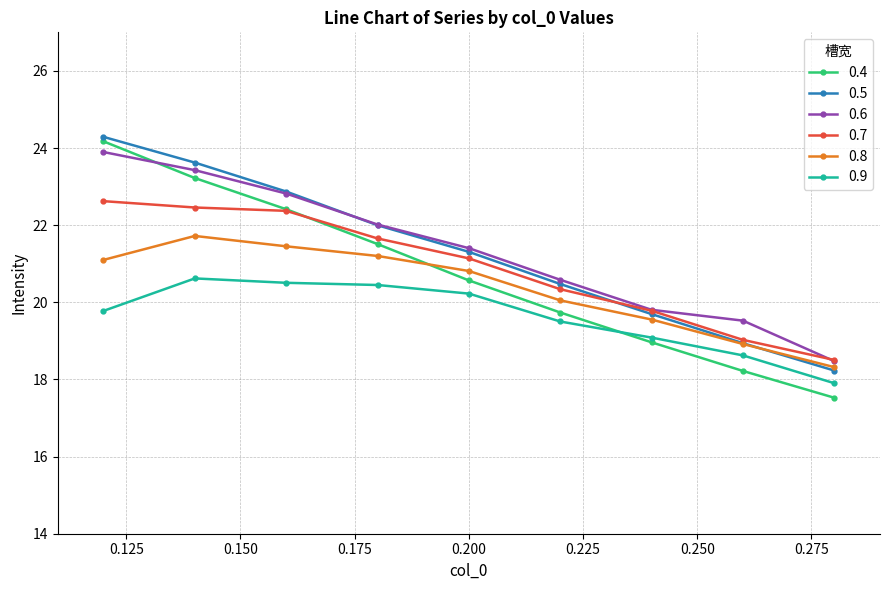

Reading right to left, list all the values displayed in this chart.

0.4: 17.5	18.2	19.0	19.7	20.6	21.5	22.4	23.2	24.2
0.5: 18.2	18.9	19.7	20.5	21.3	22.0	22.9	23.6	24.3
0.6: 18.5	19.5	19.8	20.6	21.4	22.0	22.8	23.4	23.9
0.7: 18.5	19.0	19.8	20.3	21.1	21.7	22.4	22.5	22.6
0.8: 18.3	18.9	19.6	20.1	20.8	21.2	21.5	21.7	21.1
0.9: 17.9	18.6	19.1	19.5	20.2	20.4	20.5	20.6	19.8